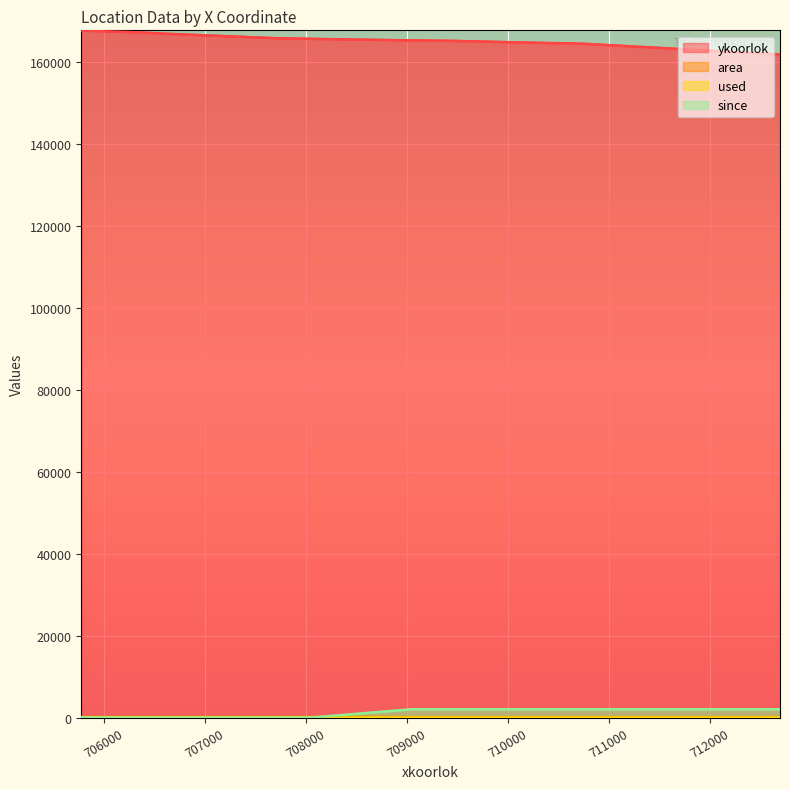

The value of ykoorlok at 708060 is 68172. True or false?

False